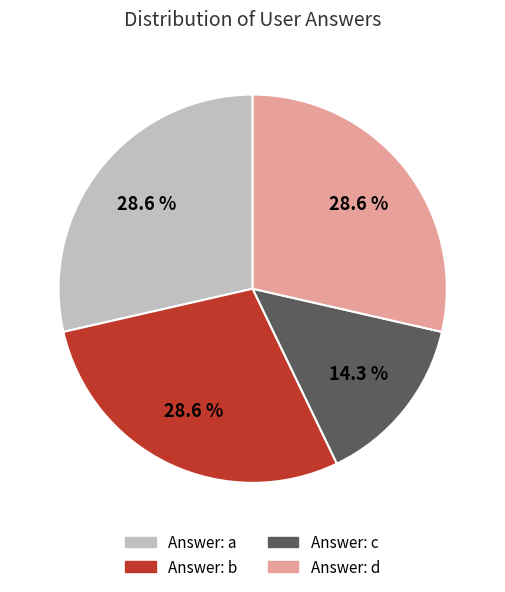

Does any single category account for the majority?

No